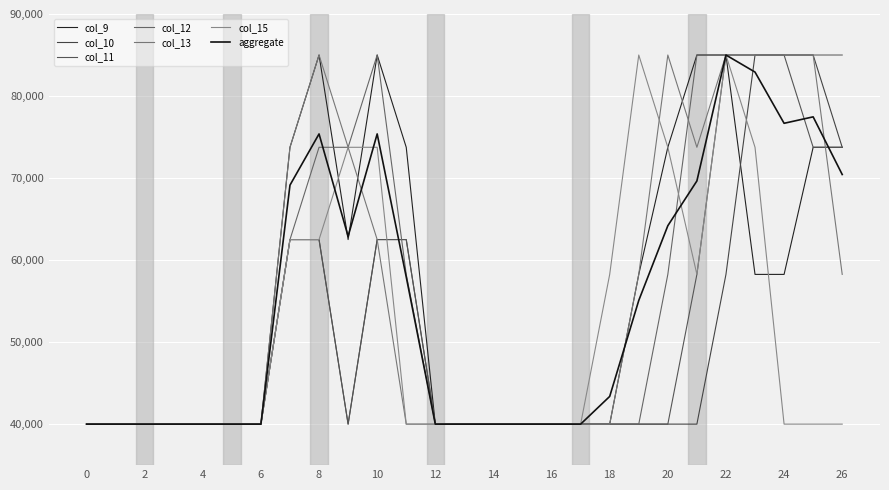

How many lines are shown in the chart?

7